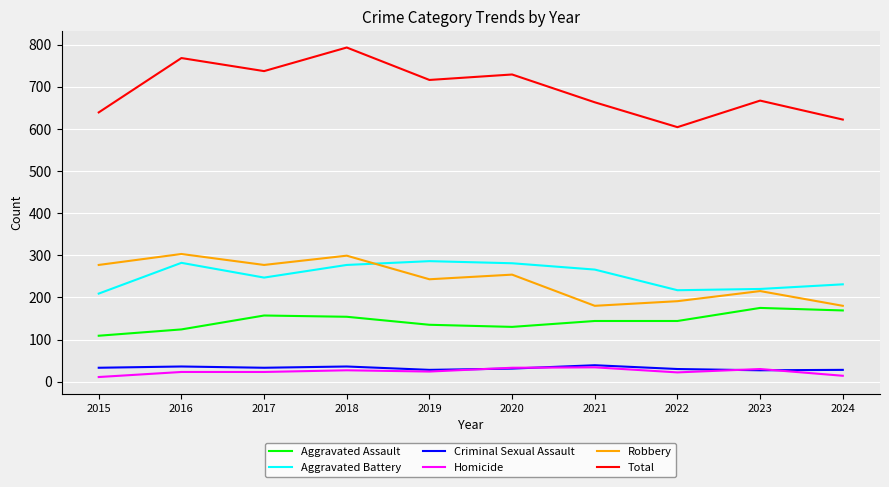

What value does the Total series have at 2017?

737